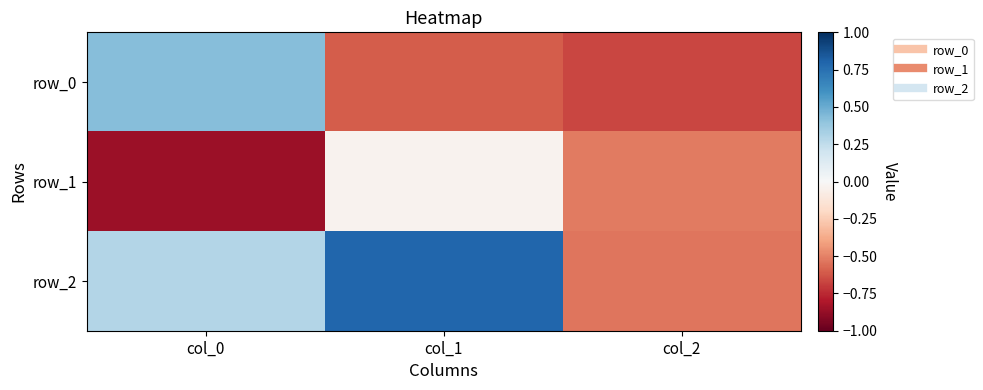

What is the difference between the highest and lowest values at col_0?

1.3